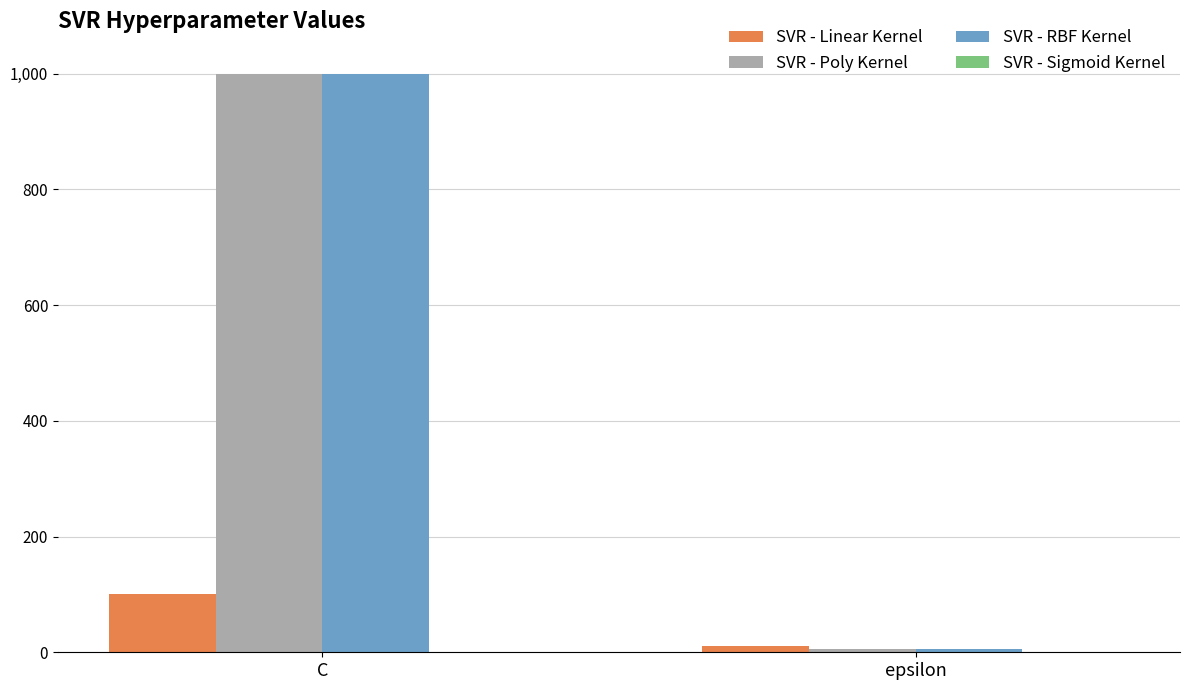

Which label corresponds to the largest value in the chart?

C